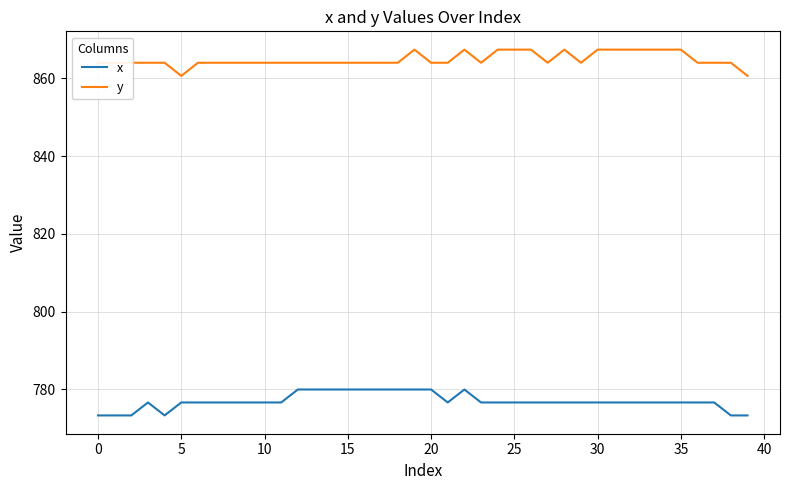

True or false: x and y intersect in this chart.

False